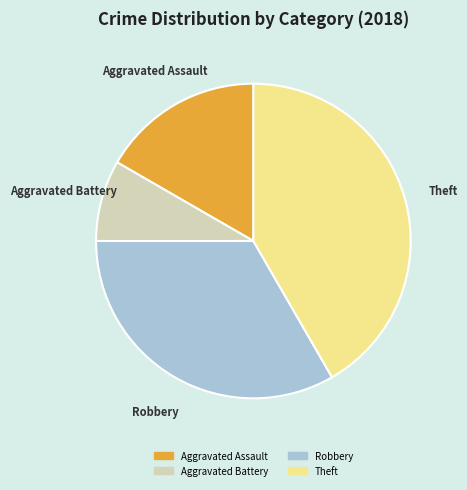

Is there any slice that represents more than half of the pie?

No